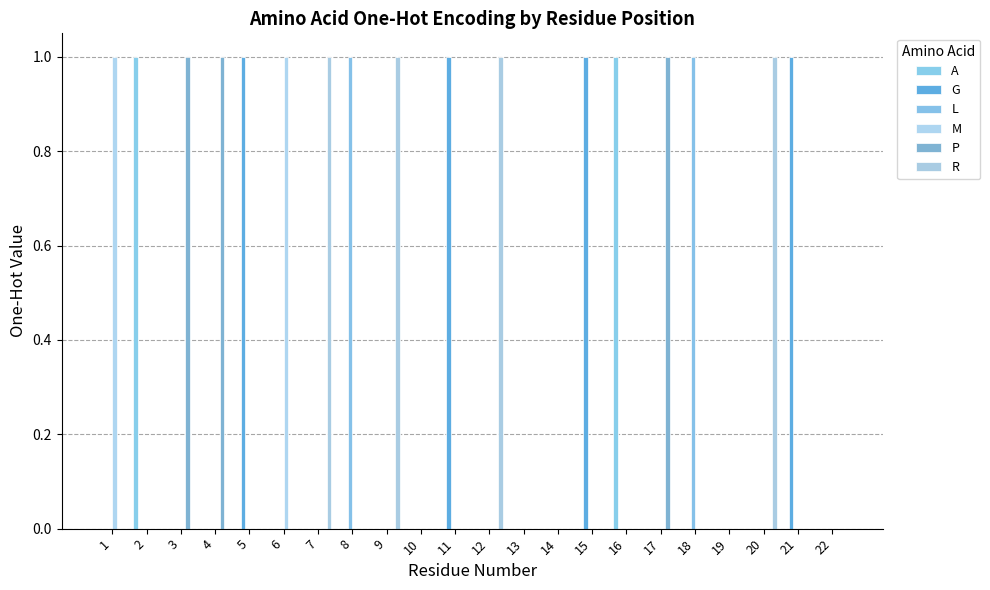

The value of P at 11 is 0. True or false?

True